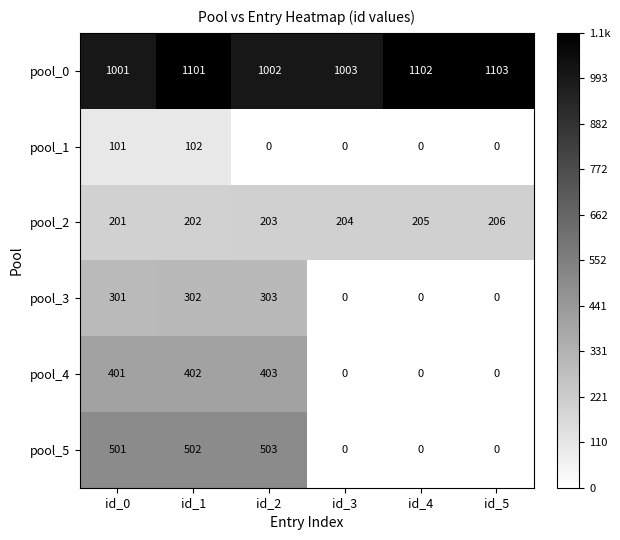

Which series has the largest total across all categories?

pool_0